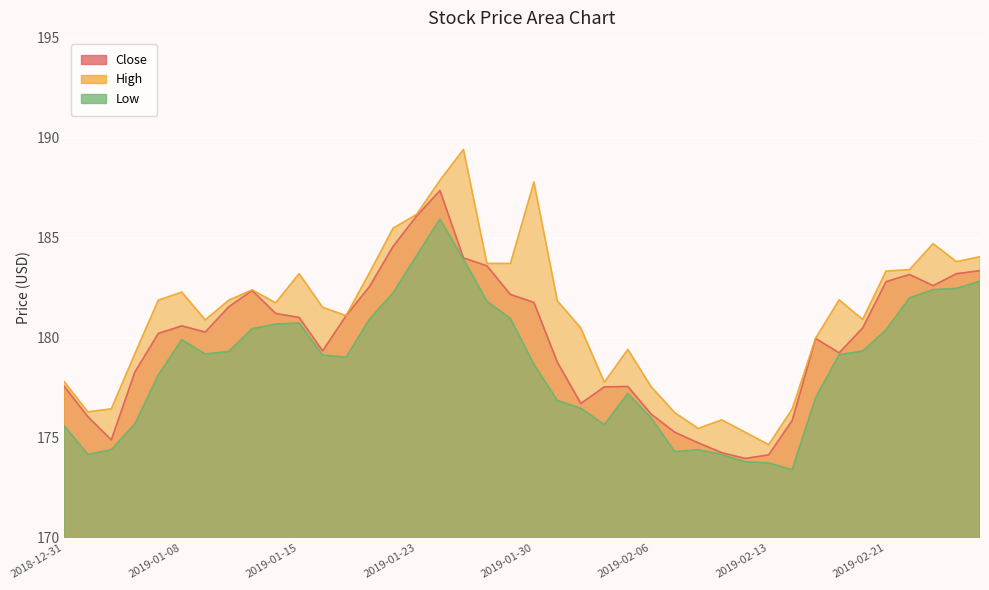

Rank the series by their maximum value, from lowest to highest.

Low, Close, High